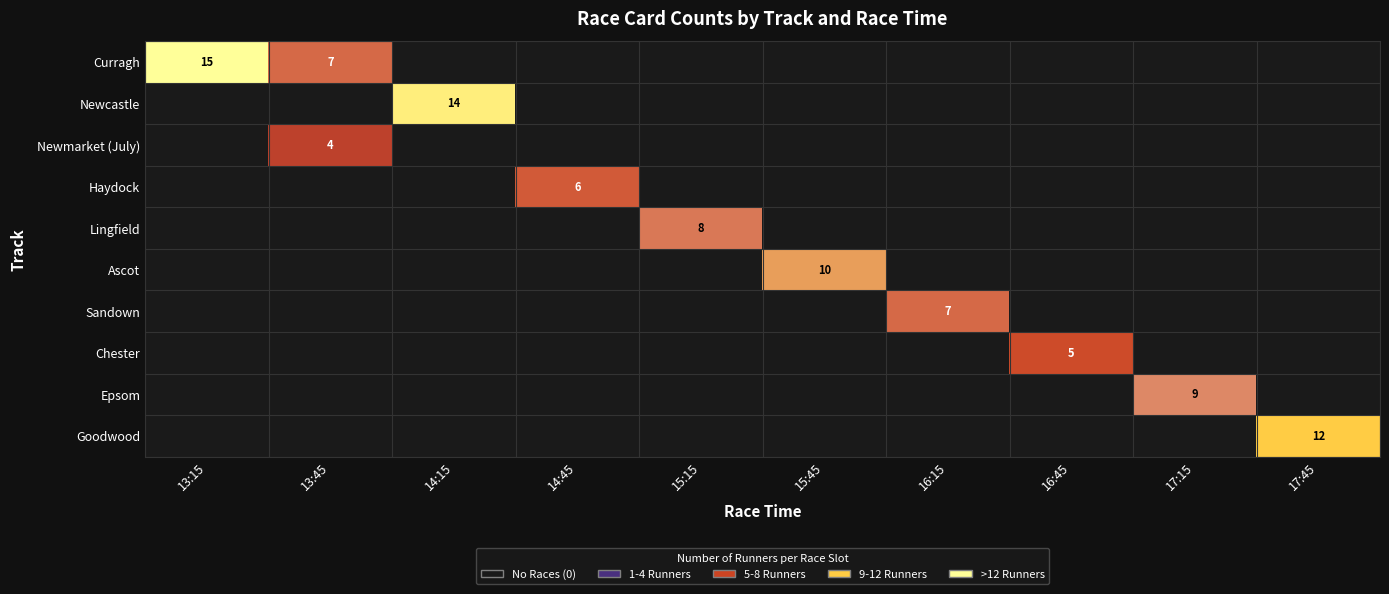

The value of Lingfield at 15:15 is 8. True or false?

True